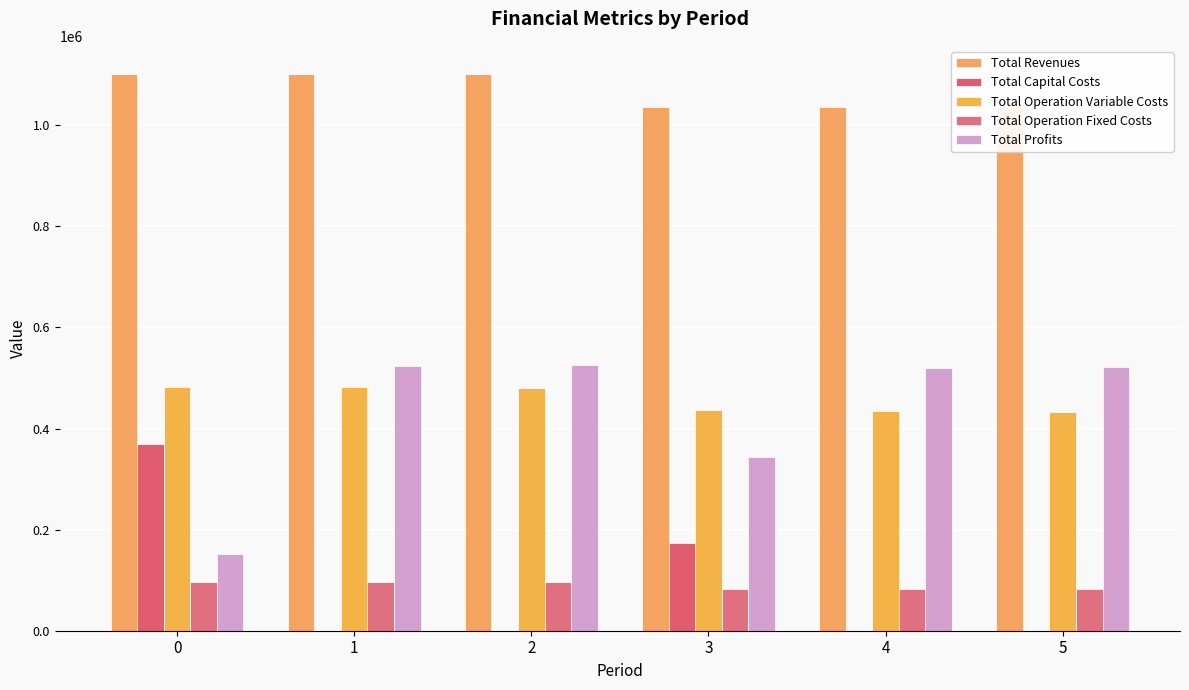

True or false: Total Revenues has a value of 1101954.9 at 0.

True